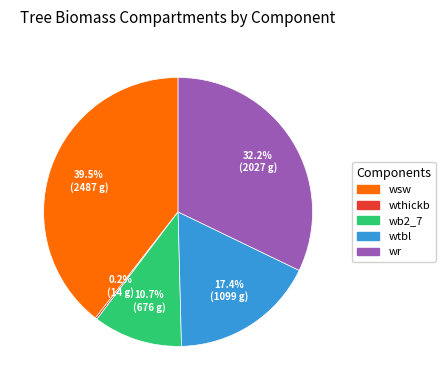

Is there a majority slice in this chart?

No